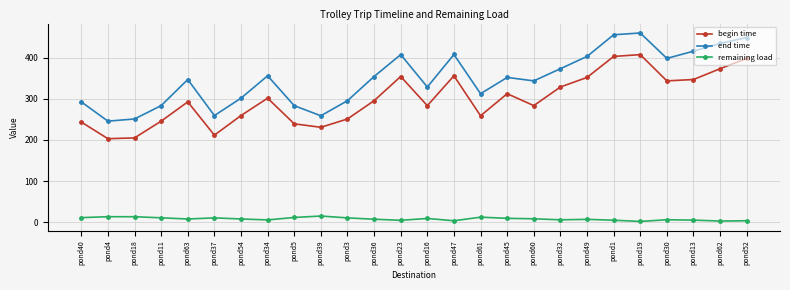

True or false: end time and begin time cross at least once.

False